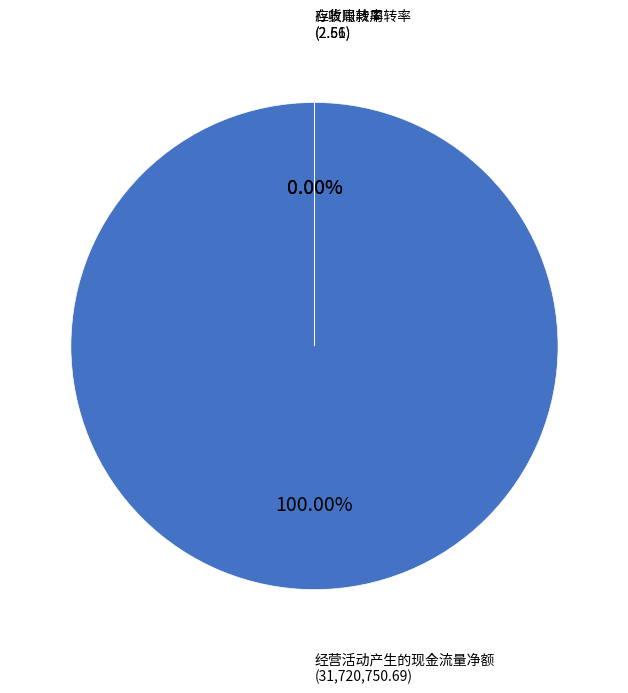

How many slices are in this pie chart?

3